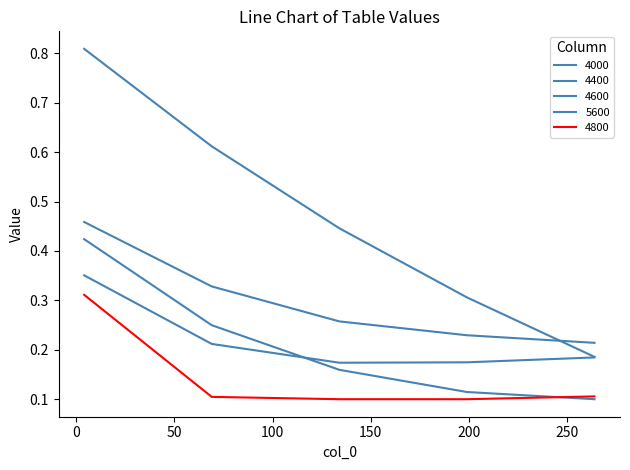

True or false: 4000 and 5600 intersect in this chart.

False